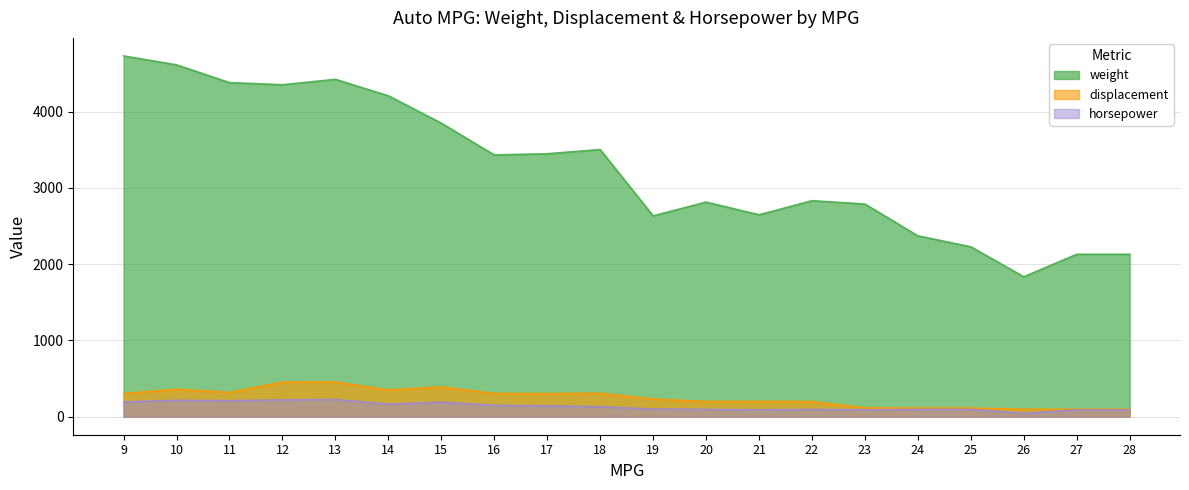

Which series changed the most between 11 and 27?

weight